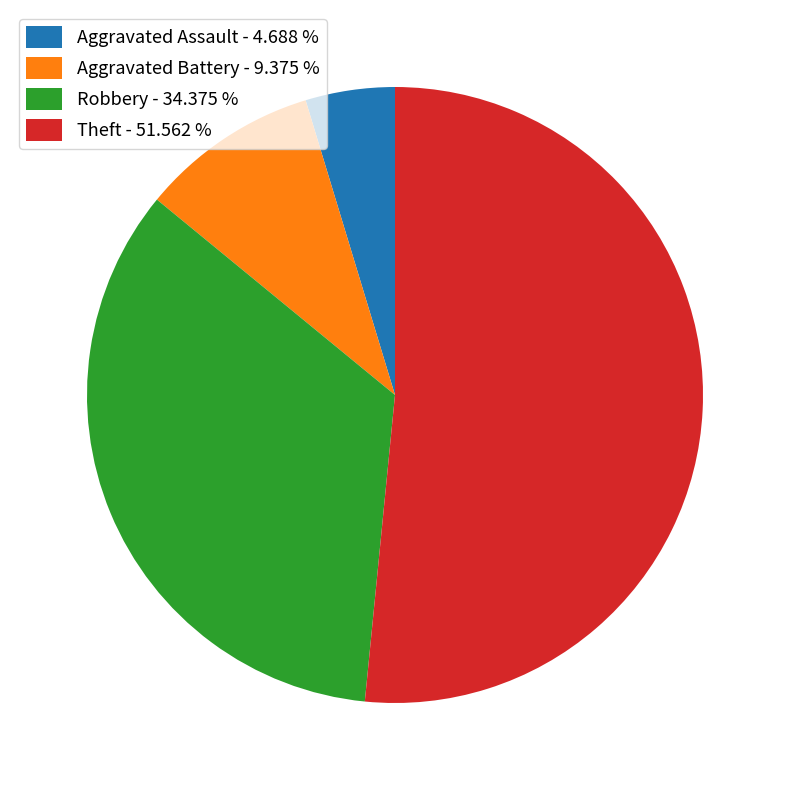

Does any single category account for the majority?

Yes